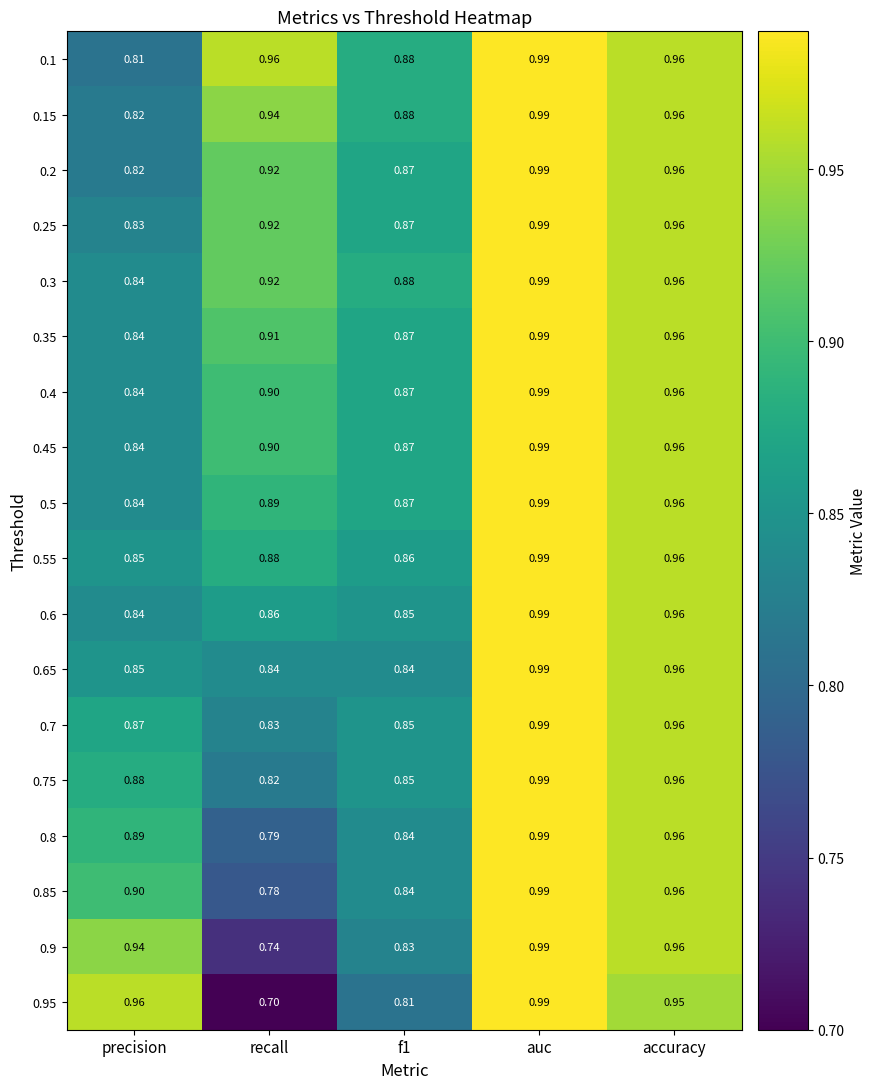

Which series has the largest range (max minus min)?

0.95